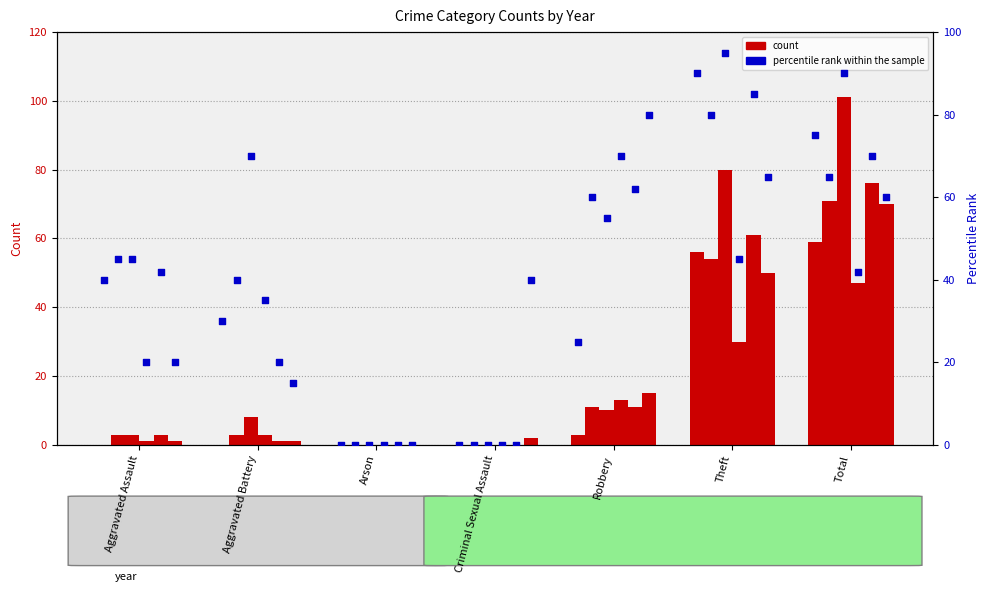

What is the ratio of the value at Aggravated Battery to the value at Aggravated Assault?

0.8